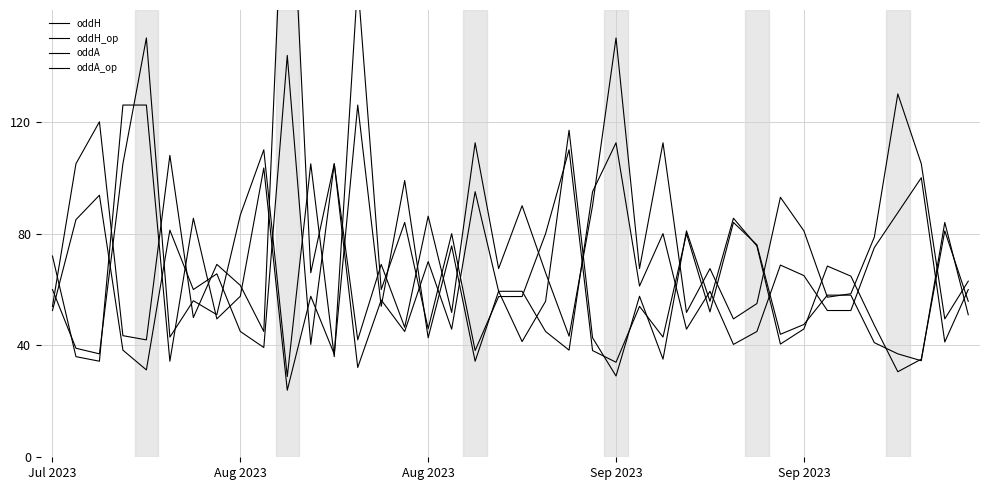

At which label is oddA closest to 74?

17